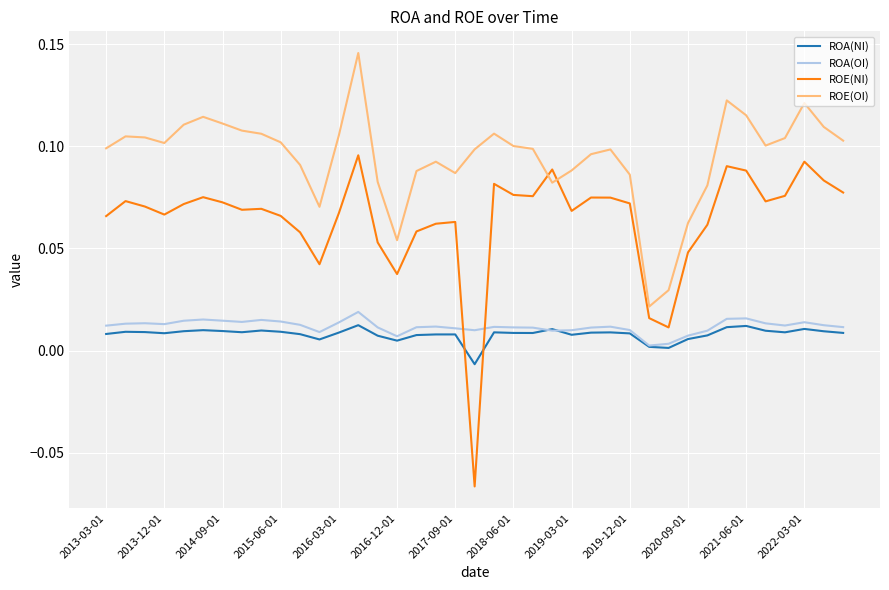

Which series has the widest spread of values?

ROE(NI)